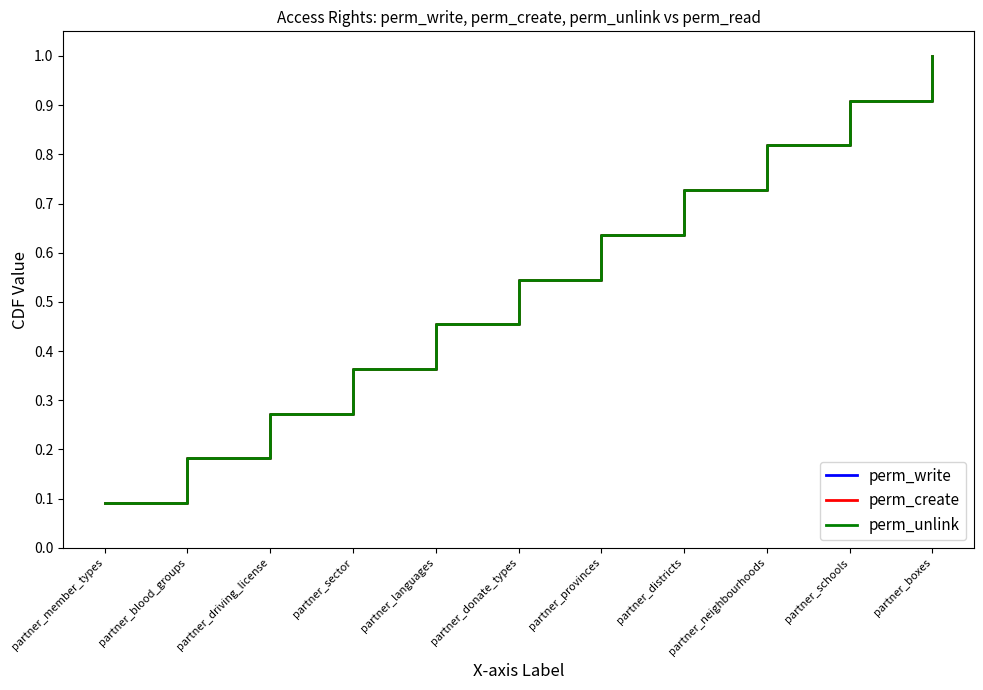

What position from the right is partner_member_types?

11